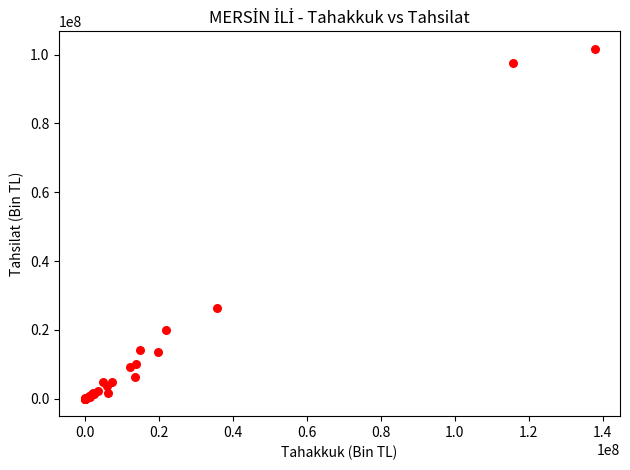

What Y value in the scatter plot is closest to 50854706?

26457321.9